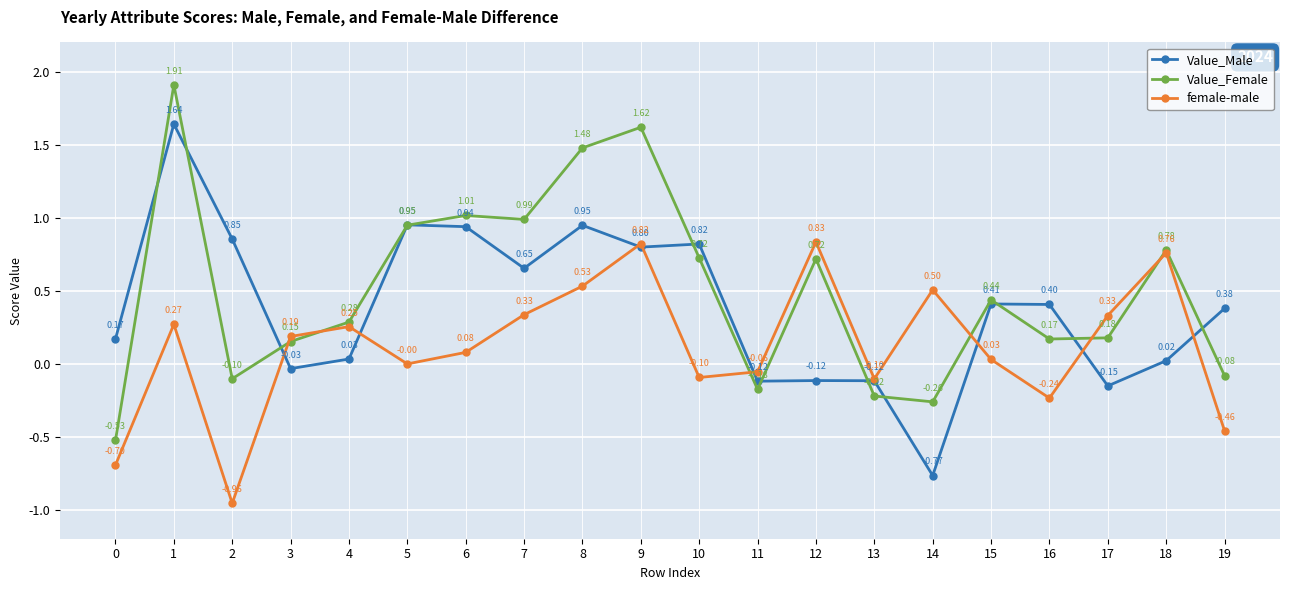

Is the value of Value_Female at 4 greater than the value of female-male at 12?

No